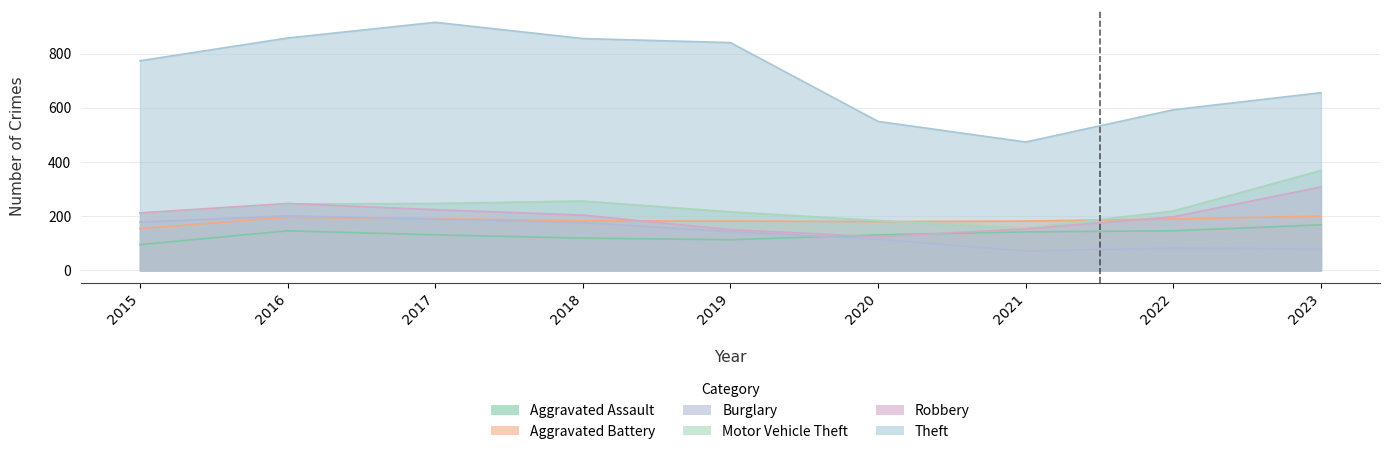

What is the approximate value of Burglary at 2019, to the nearest 10?

140